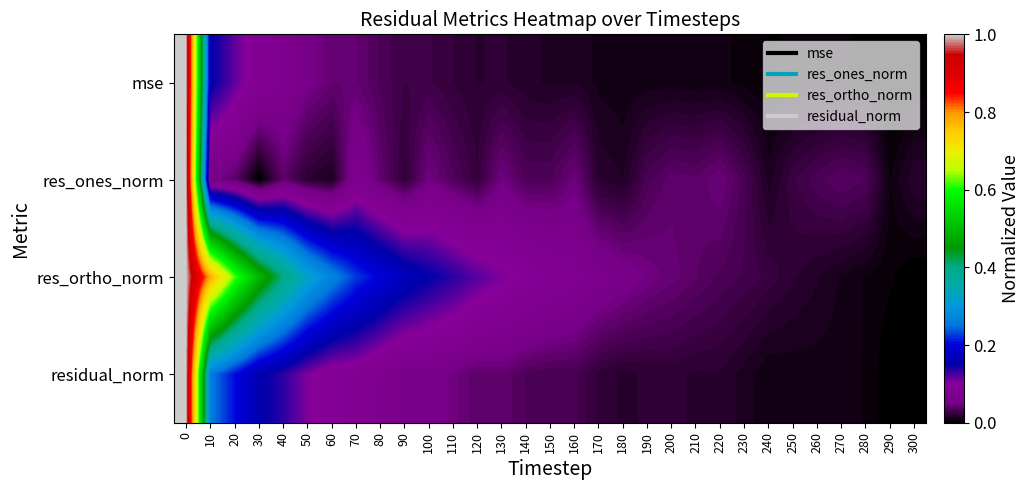

Reading right to left, transcribe all the data shown in this chart.

mse: 300=0.0	290=0.0	280=0.0	270=0.0	260=0.0	250=0.0	240=0.0	230=0.0	220=0.0	210=0.0	200=0.0	190=0.0	180=0.0	170=0.0	160=0.0	150=0.0	140=0.0	130=0.0	120=0.0	110=0.0	100=0.0	90=0.0	80=0.0	70=0.0	60=0.0	50=0.1	40=0.1	30=0.1	20=0.1	10=0.2	0=1.0
res_ones_norm: 300=0.0	290=0.0	280=0.0	270=0.0	260=0.0	250=0.0	240=0.0	230=0.0	220=0.0	210=0.0	200=0.0	190=0.0	180=0.0	170=0.0	160=0.0	150=0.0	140=0.0	130=0.0	120=0.0	110=0.0	100=0.0	90=0.0	80=0.0	70=0.1	60=0.0	50=0.0	40=0.0	30=0.0	20=0.0	10=0.1	0=1.0
res_ortho_norm: 300=0.0	290=0.0	280=0.0	270=0.0	260=0.0	250=0.0	240=0.0	230=0.0	220=0.0	210=0.0	200=0.0	190=0.0	180=0.1	170=0.1	160=0.1	150=0.1	140=0.1	130=0.1	120=0.1	110=0.1	100=0.2	90=0.2	80=0.2	70=0.2	60=0.3	50=0.3	40=0.4	30=0.5	20=0.6	10=0.8	0=1.0
residual_norm: 300=0.0	290=0.0	280=0.0	270=0.0	260=0.0	250=0.0	240=0.0	230=0.0	220=0.0	210=0.0	200=0.0	190=0.0	180=0.0	170=0.0	160=0.0	150=0.0	140=0.0	130=0.0	120=0.0	110=0.0	100=0.1	90=0.1	80=0.1	70=0.1	60=0.1	50=0.1	40=0.1	30=0.2	20=0.2	10=0.3	0=1.0